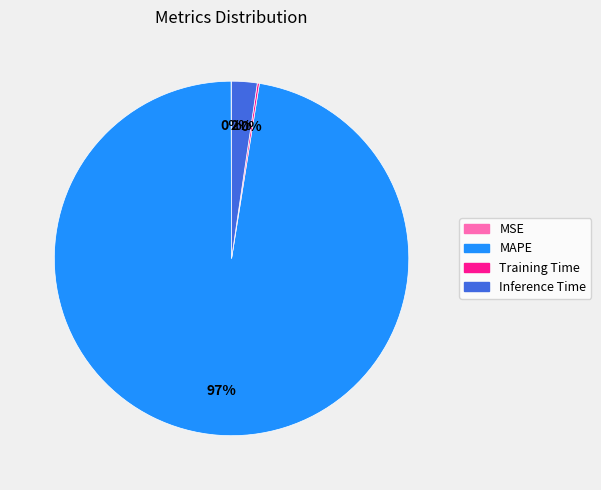

Is MAPE the majority of the pie?

Yes